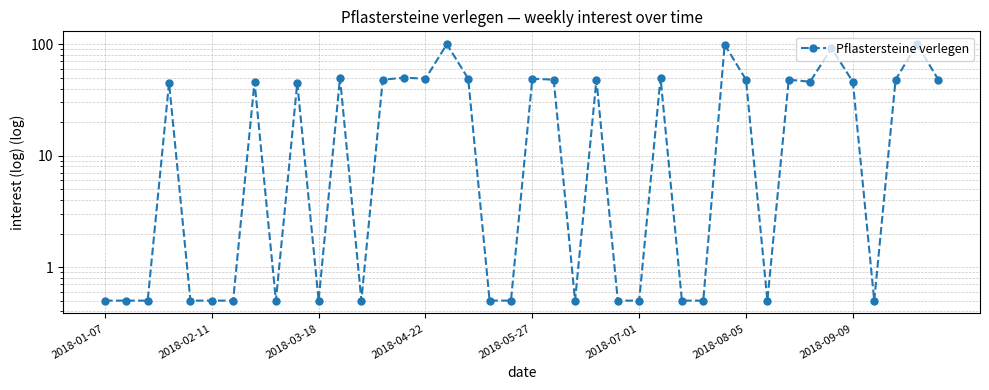

How many points are higher than both their immediate neighbors (excluding endpoints)?

13